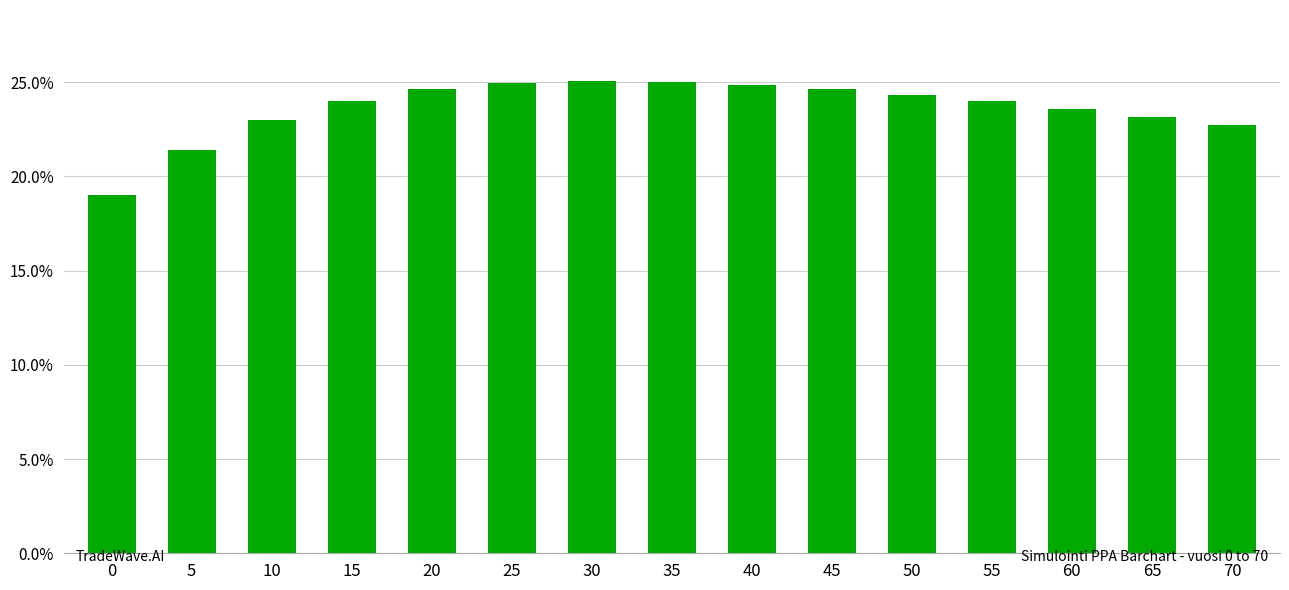

The chart shows a value of 24.3 at 50. True or false?

True